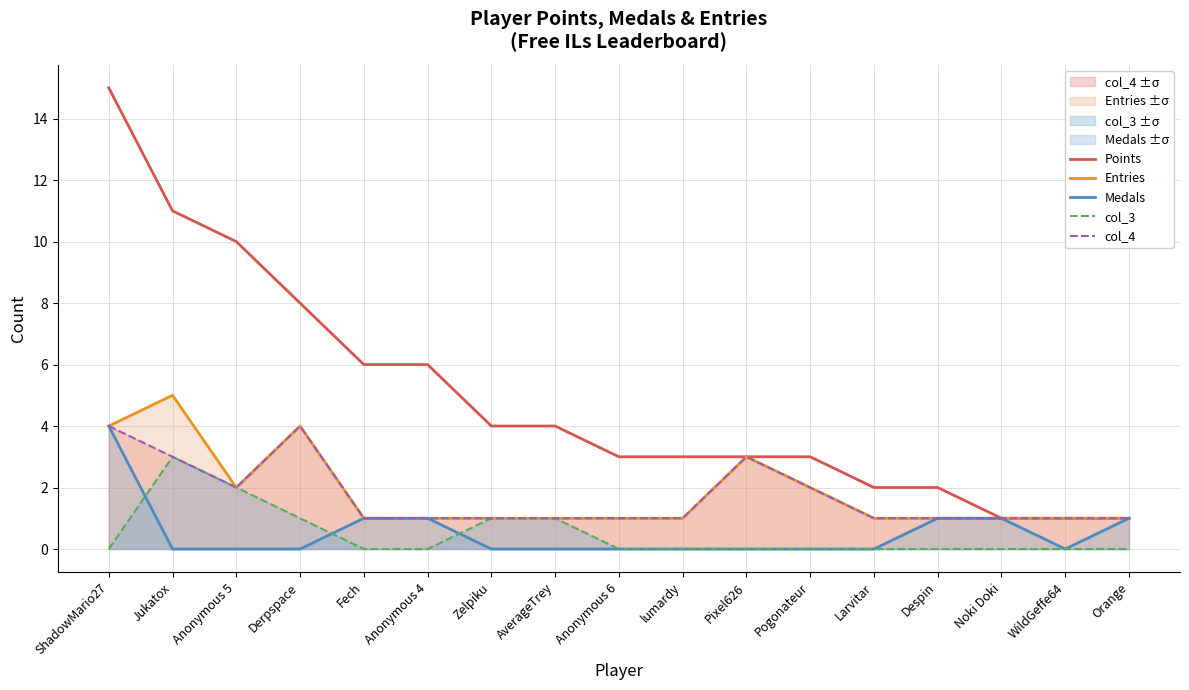

How many interior local peaks does the Entries series have?

3